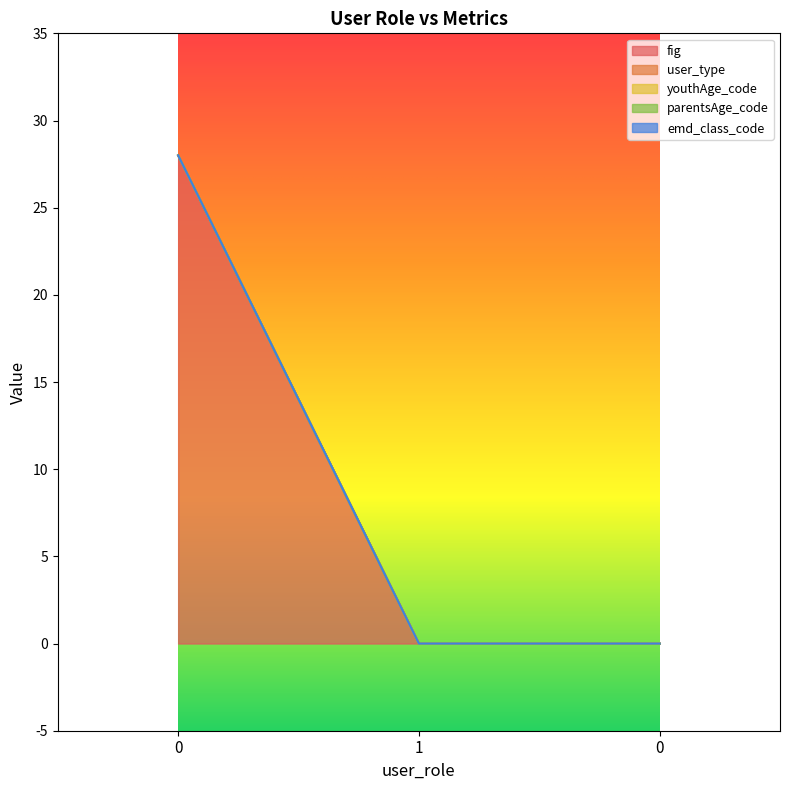

What is the total value across all series at 0?

28